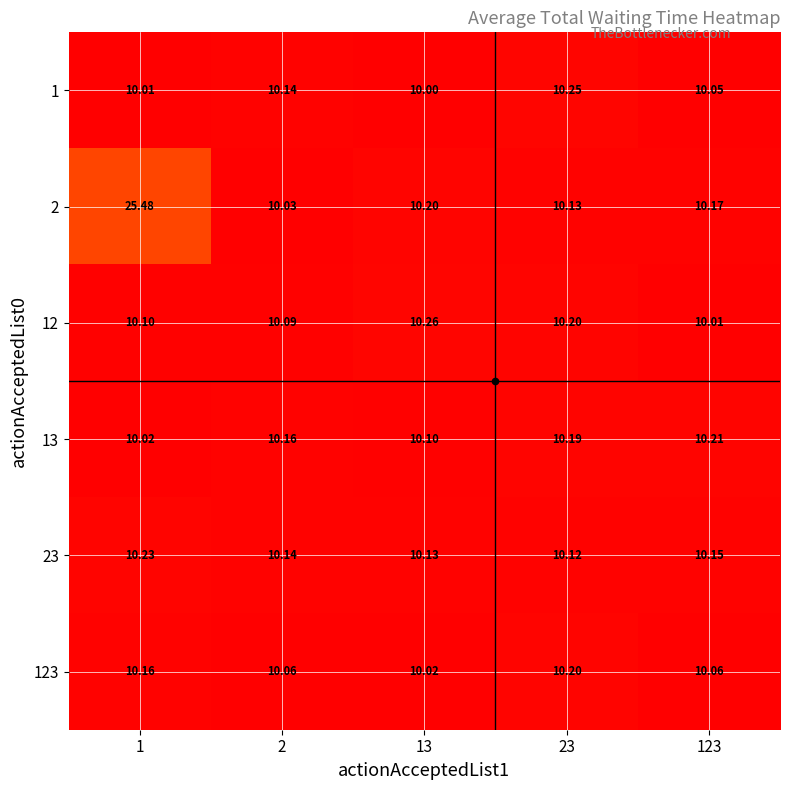

Is the value of 2 at 23 greater than the value of 12 at 1?

Yes